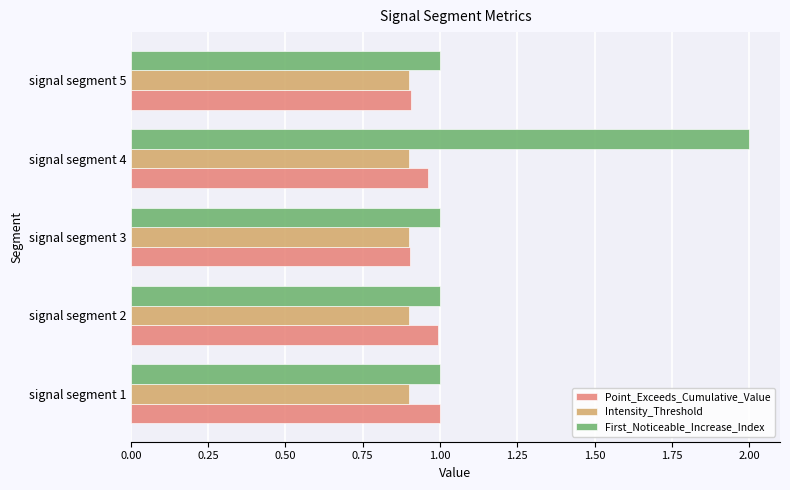

What is the sum of all Point_Exceeds_Cumulative_Value values?

4.8